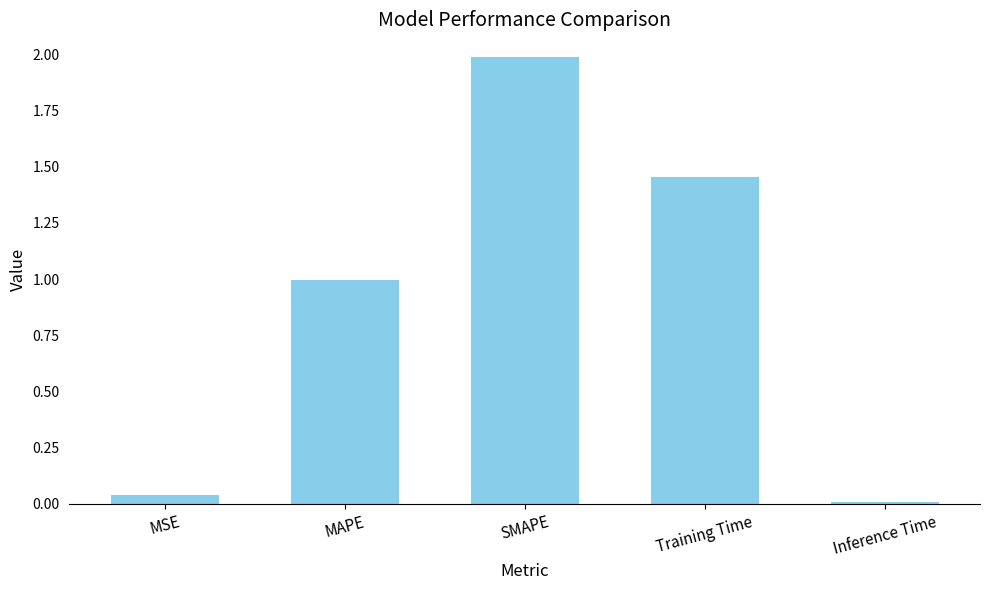

Is it true that the value at MAPE is 1.0?

True